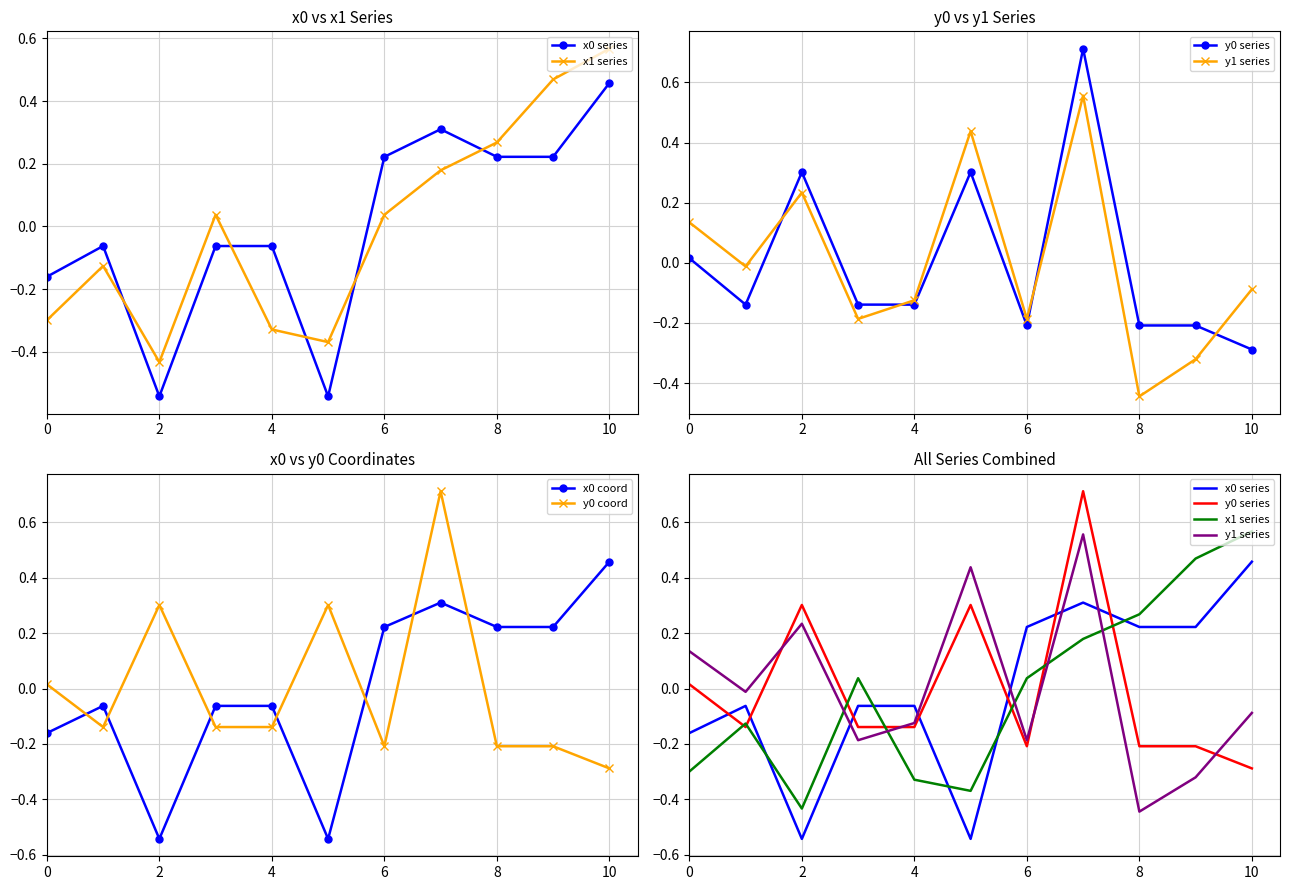

How many negative values does the y0 series series have?

7